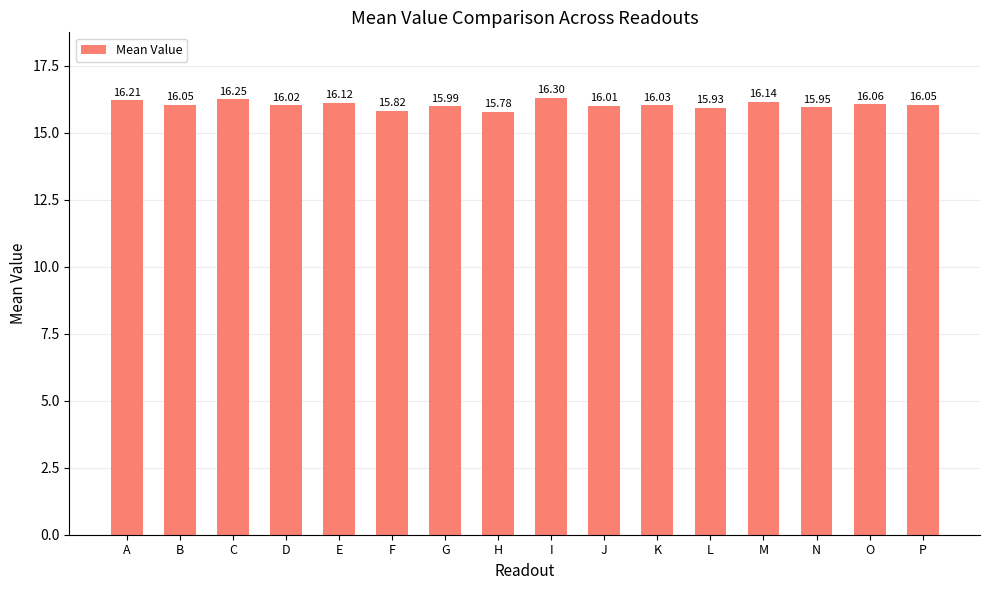

What is the change in value from C to P?

-0.2